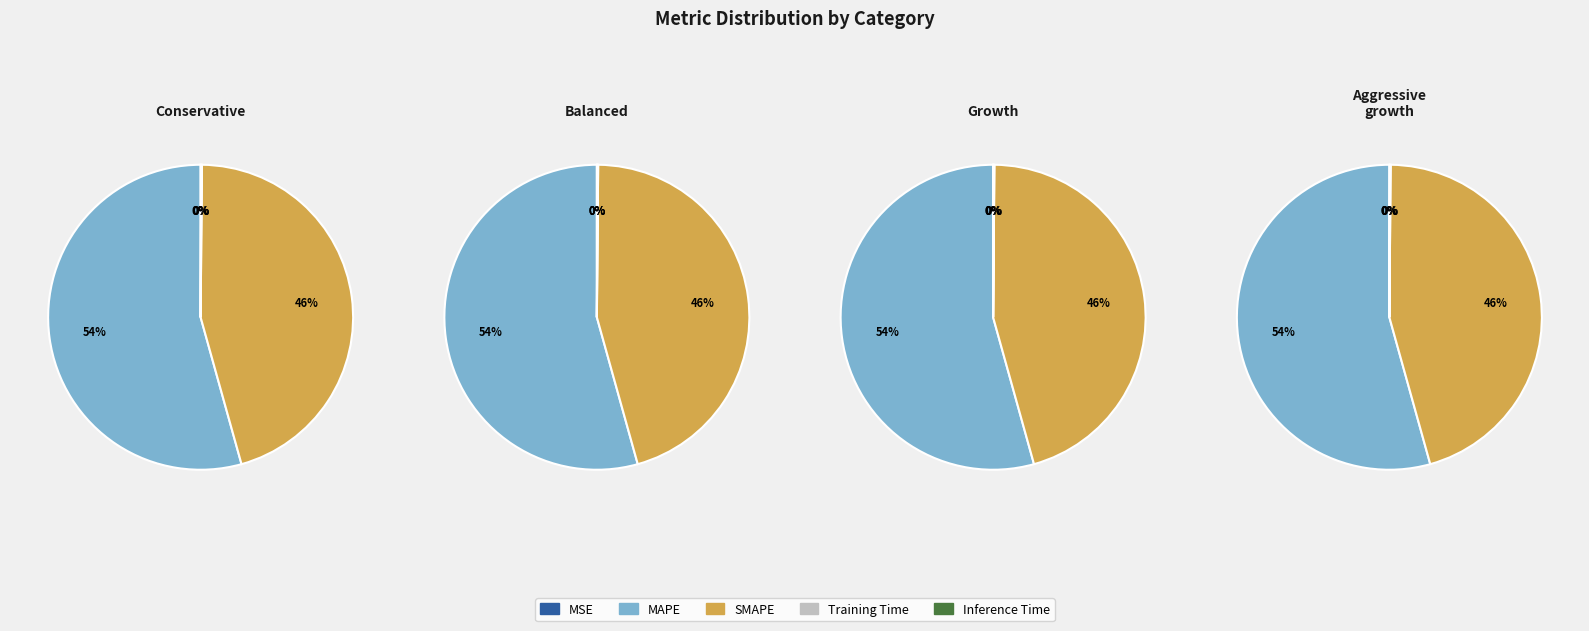

Which slice is the largest?

MAPE